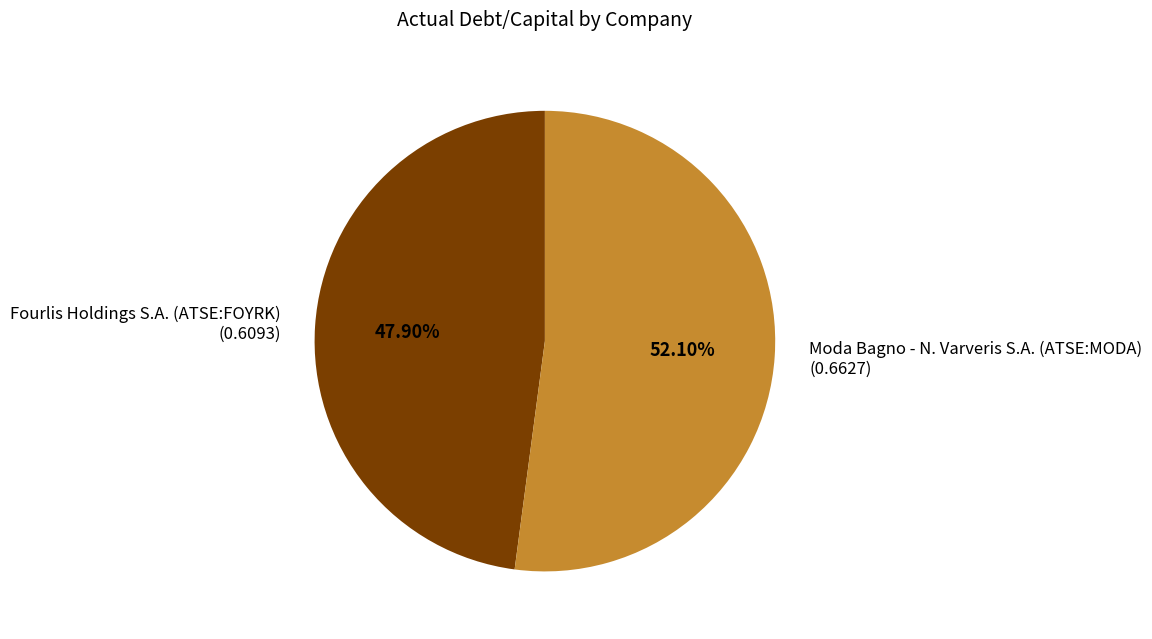

What percentage do Moda Bagno - N. Varveris S.A. (ATSE:MODA) and Fourlis Holdings S.A. (ATSE:FOYRK) together represent?

100.0%